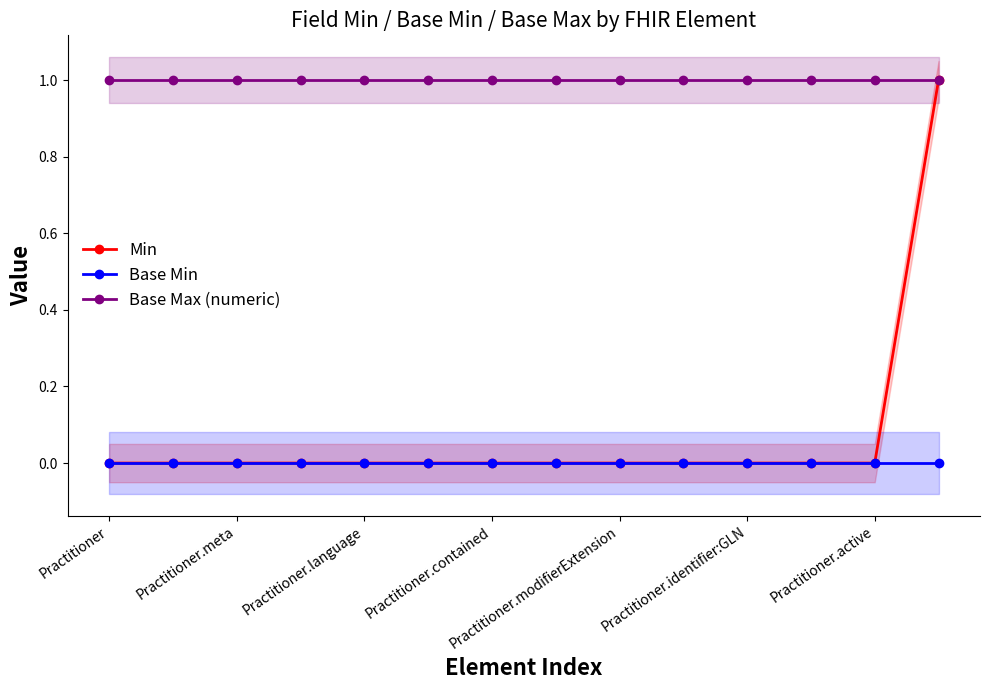

True or false: Base Max (numeric) and Base Min cross at least once.

False